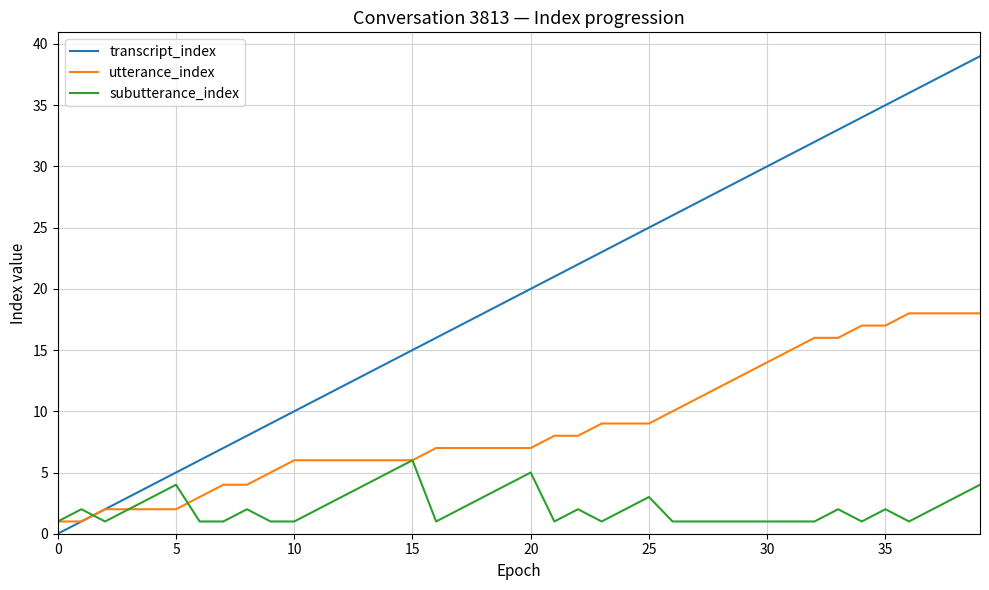

Reading left to right, what are all the values shown in this chart?

transcript_index: 0	1	2	3	4	5	6	7	8	9	10	11	12	13	14	15	16	17	18	19	20	21	22	23	24	25	26	27	28	29	30	31	32	33	34	35	36	37	38	39
utterance_index: 1	1	2	2	2	2	3	4	4	5	6	6	6	6	6	6	7	7	7	7	7	8	8	9	9	9	10	11	12	13	14	15	16	16	17	17	18	18	18	18
subutterance_index: 1	2	1	2	3	4	1	1	2	1	1	2	3	4	5	6	1	2	3	4	5	1	2	1	2	3	1	1	1	1	1	1	1	2	1	2	1	2	3	4